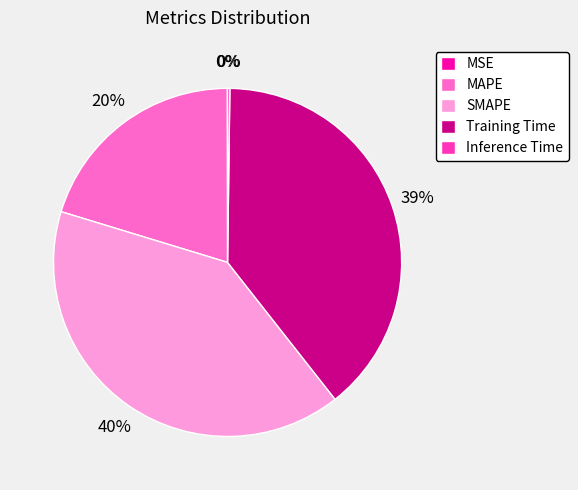

Does any single category account for the majority?

No